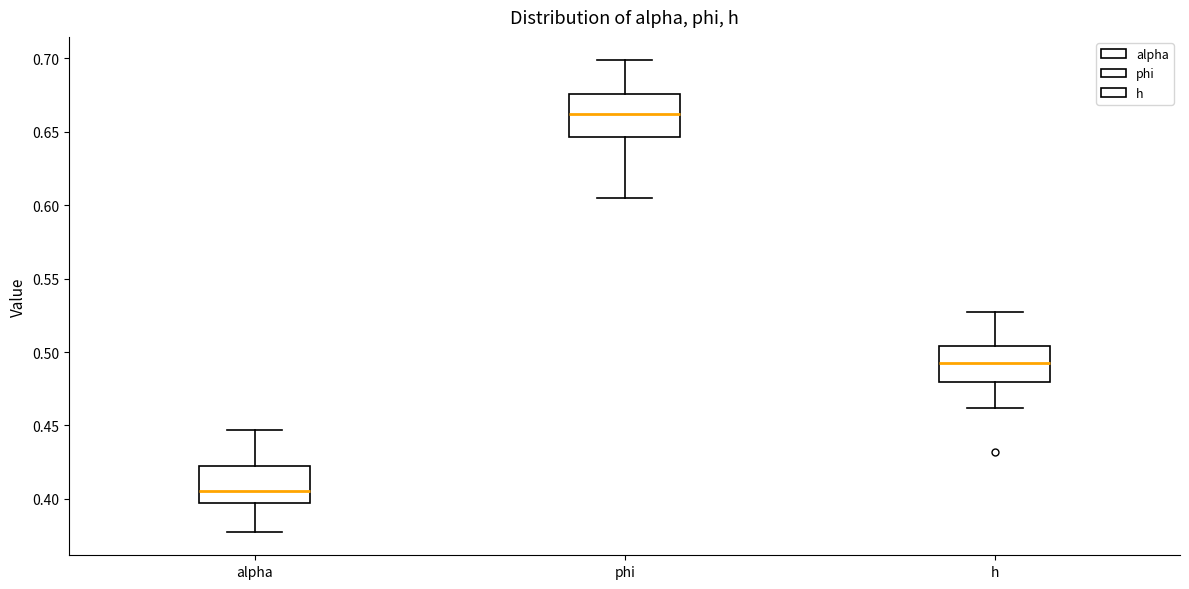

Where is the lower edge of the box for phi on the y-axis? The values are not printed on the chart, so give them approximately, as read against the axis.

0.645